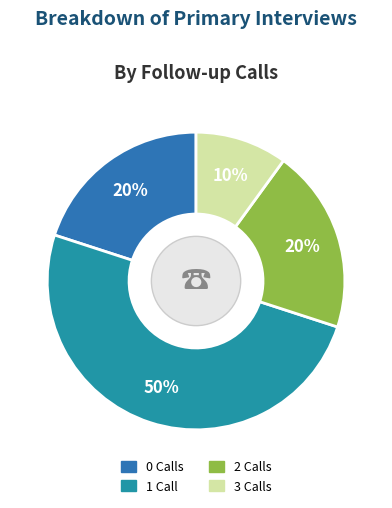

What is the smallest slice in the pie chart?

FC_3